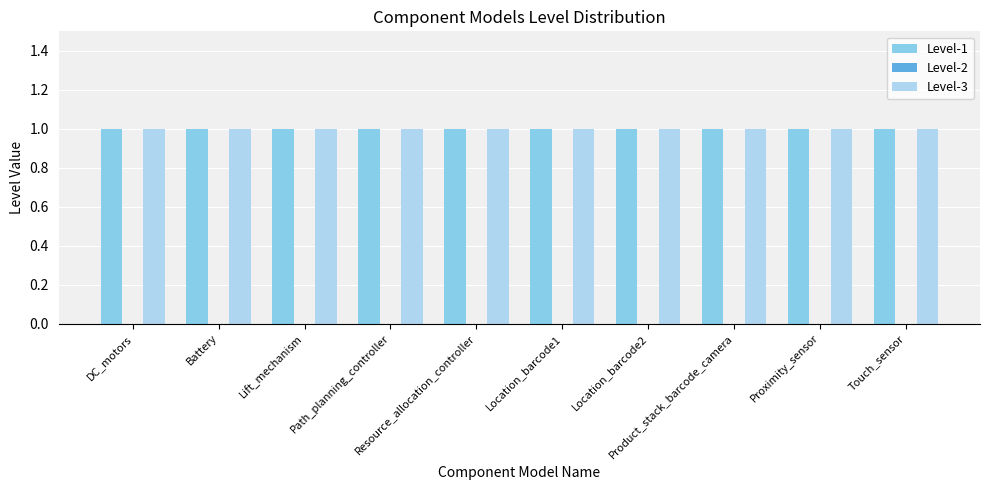

Which category has the lowest value in the Level-1 series?

DC_motors